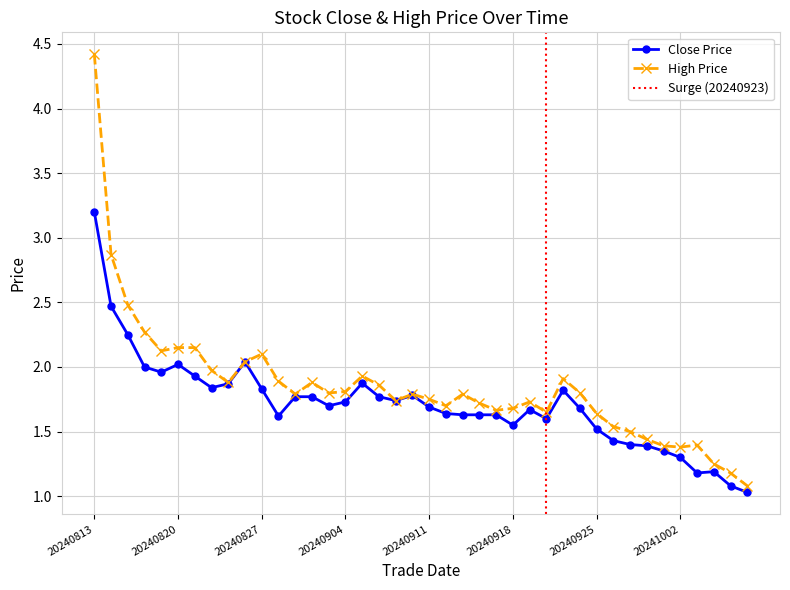

List the labels in order of high value, largest first.

20240813, 20240814, 20240815, 20240816, 20240820, 20240821, 20240819, 20240827, 20240826, 20240822, 20240905, 20240923, 20240828, 20240823, 20240830, 20240906, 20240904, 20240924, 20240903, 20240829, 20240910, 20240913, 20240911, 20240909, 20240919, 20240916, 20240912, 20240918, 20240917, 20240920, 20240925, 20240926, 20240927, 20240930, 20241003, 20241001, 20241002, 20241004, 20241007, 20241008